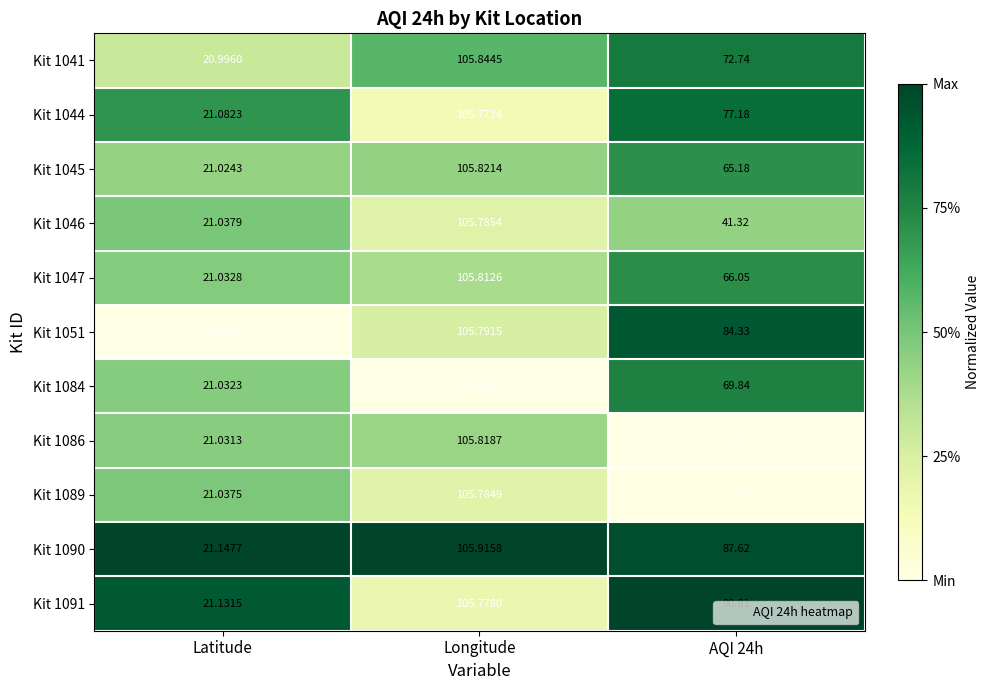

At which category is the sum across all series the highest?

Longitude